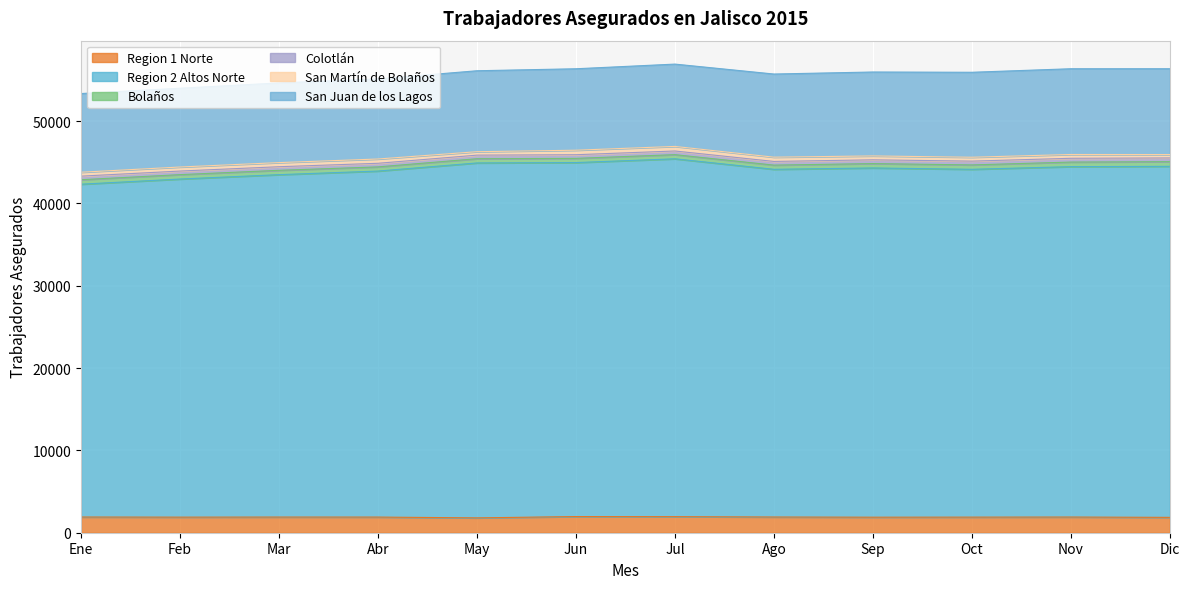

At how many categories does at least one series exceed 15002?

12